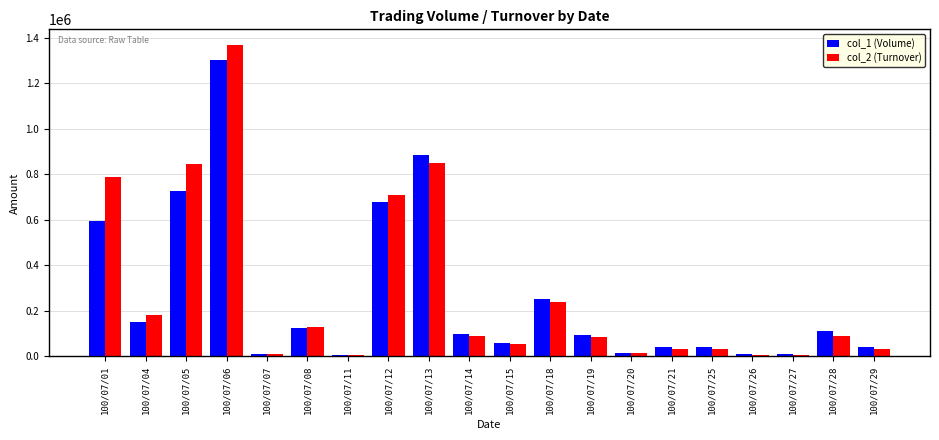

At how many categories does at least one series exceed 536933?

5